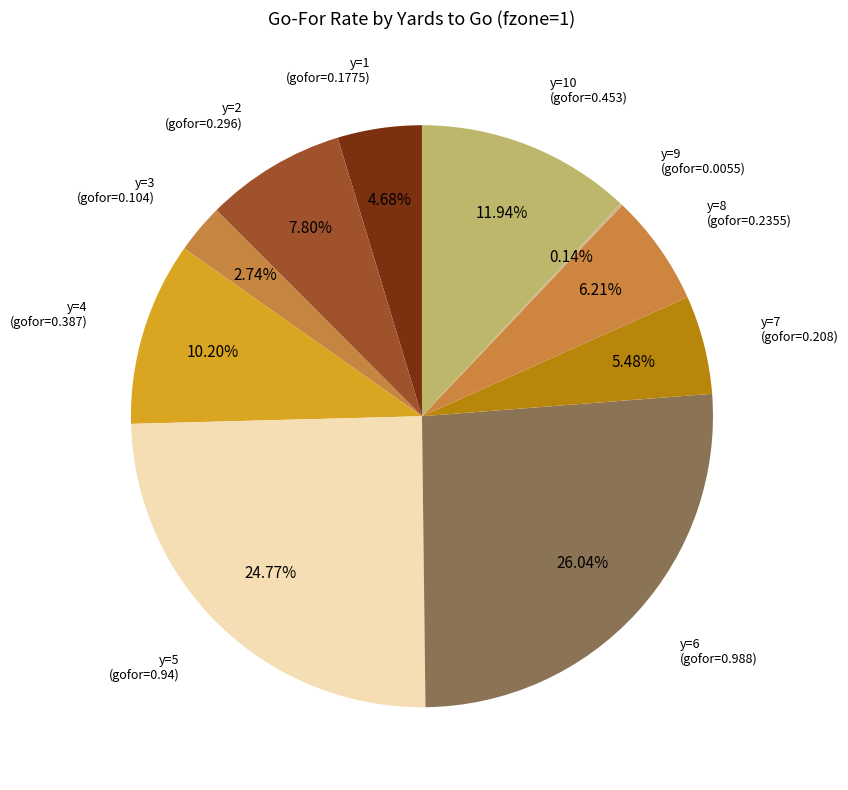

How many slices are in this pie chart?

10